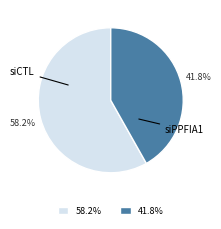

Does any single category account for the majority?

Yes